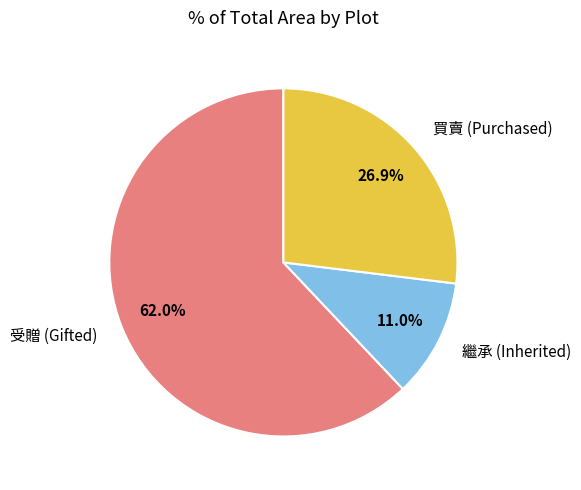

Rank the categories by value from lowest to highest.

繼承 (Inherited), 買賣 (Purchased), 受贈 (Gifted)